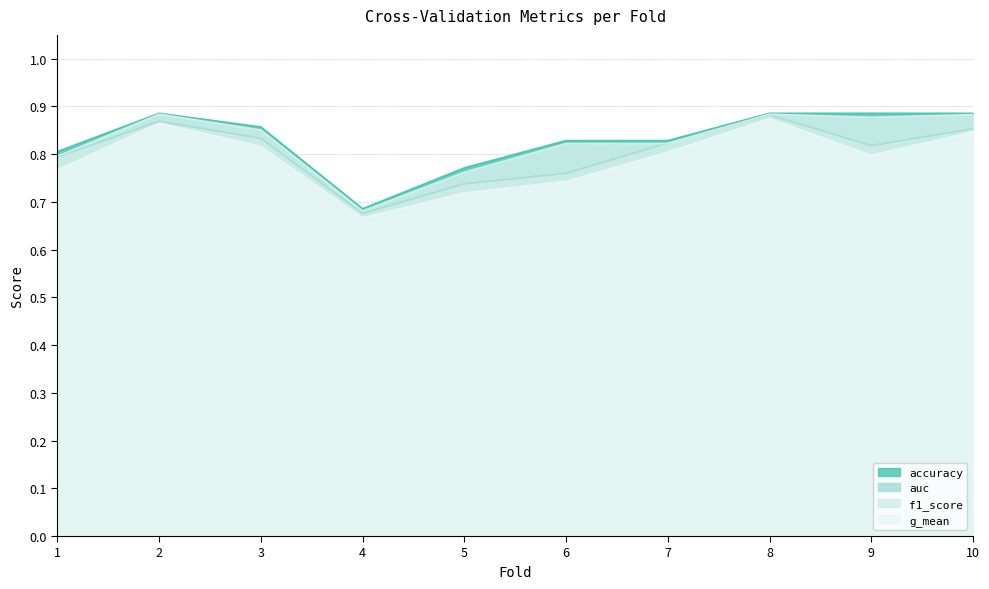

List the labels in order of auc value, smallest first.

4, 5, 6, 1, 9, 7, 3, 10, 2, 8